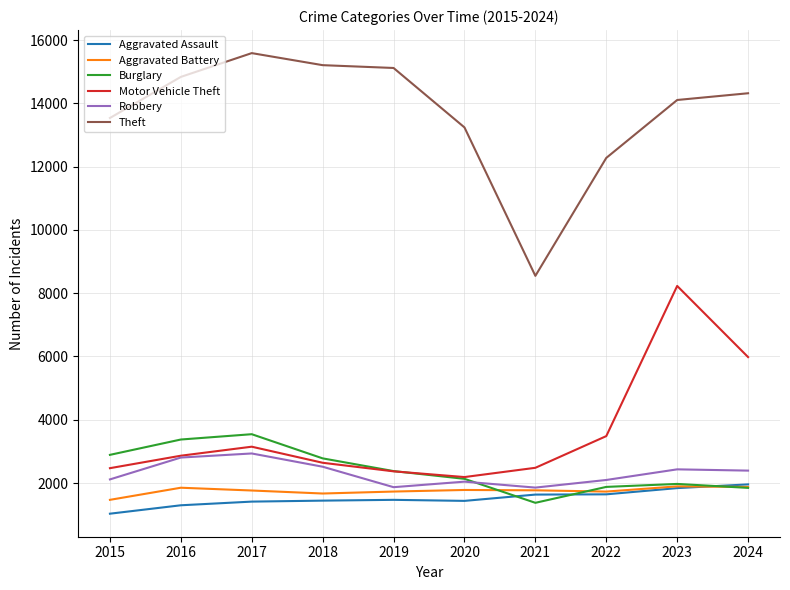

Which series has the widest spread of values?

Theft